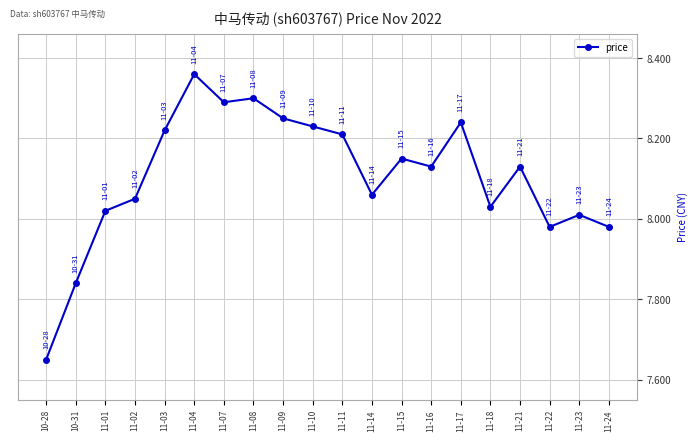

Which category has the highest value across all series?

11-04